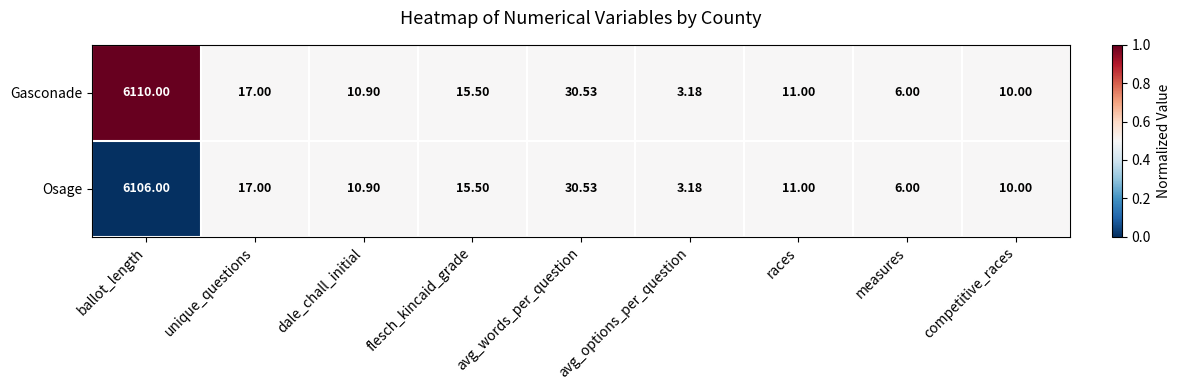

Which series has the widest spread of values?

Gasconade